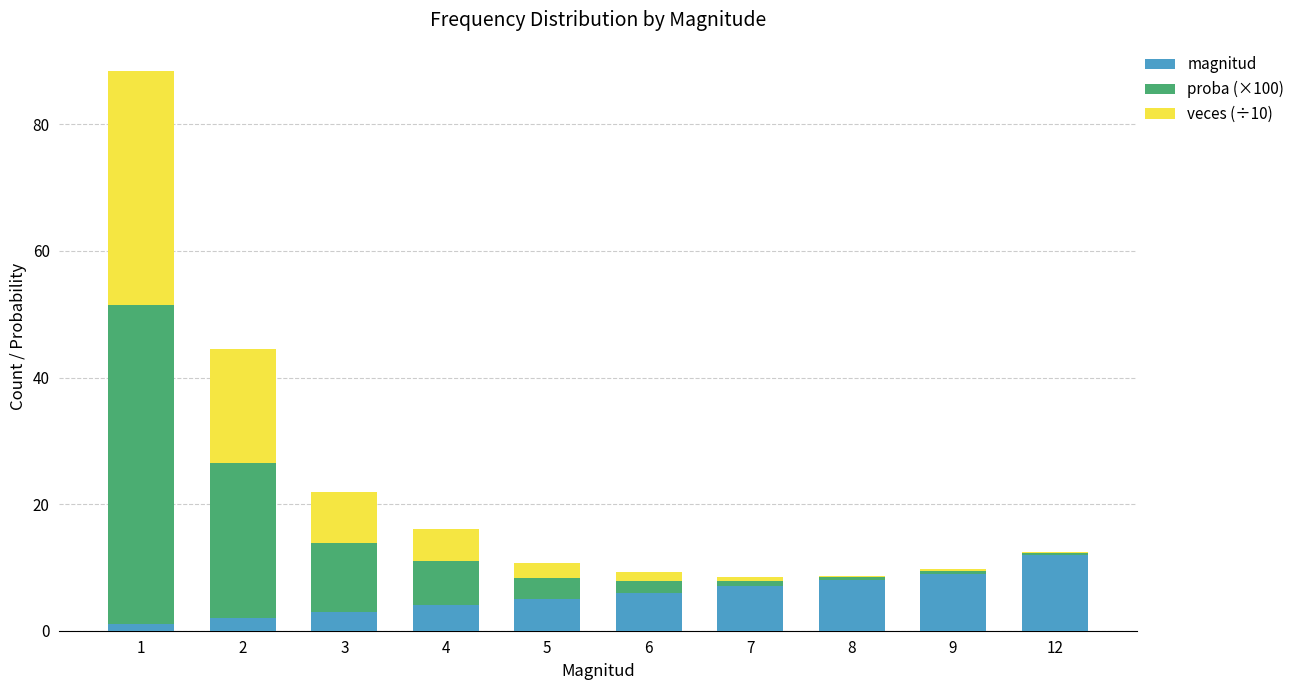

Reading left to right, transcribe the values for magnitud.

1=1.0	2=2.0	3=3.0	4=4.0	5=5.0	6=6.0	7=7.0	8=8.0	9=9.0	12=12.0